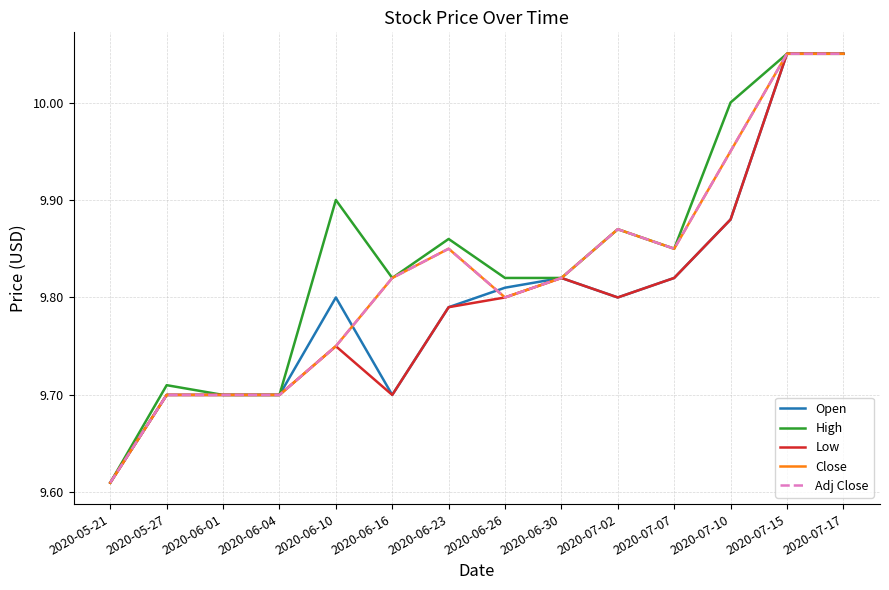

Between 2020-06-04 and 2020-07-10, which series saw the biggest shift?

High